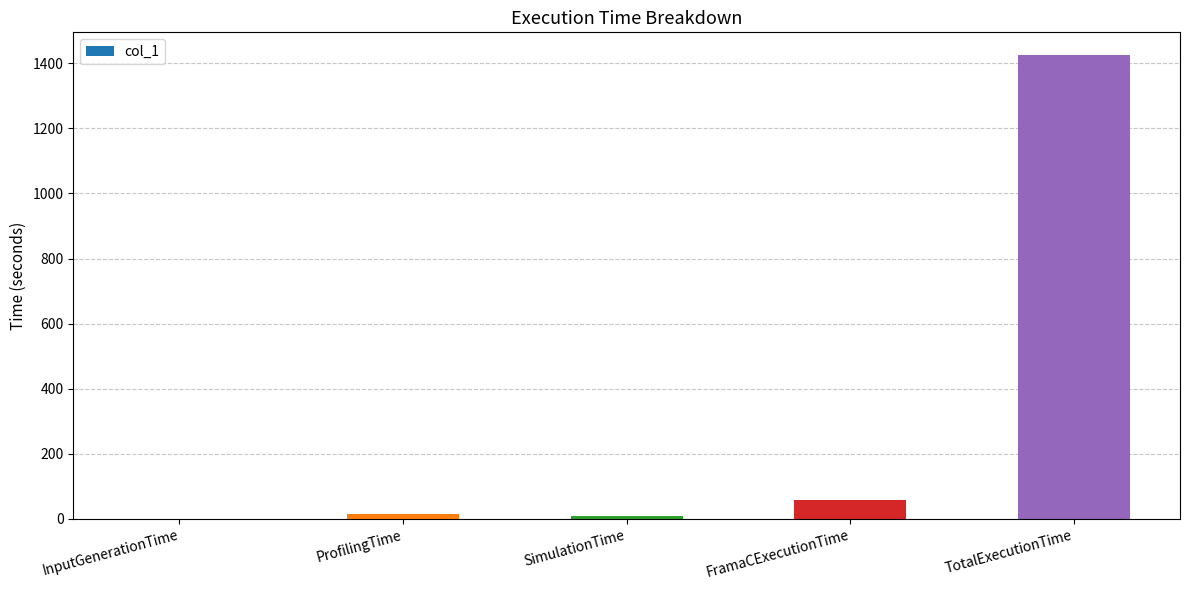

Are the bars horizontal?

No